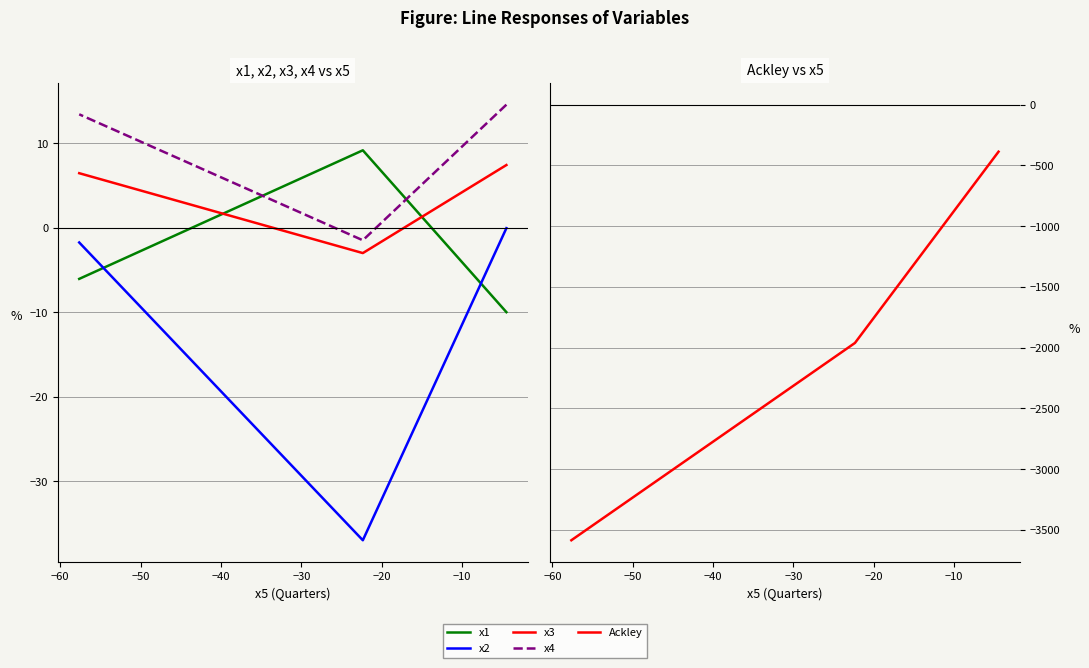

How many values in x4 are below zero?

1